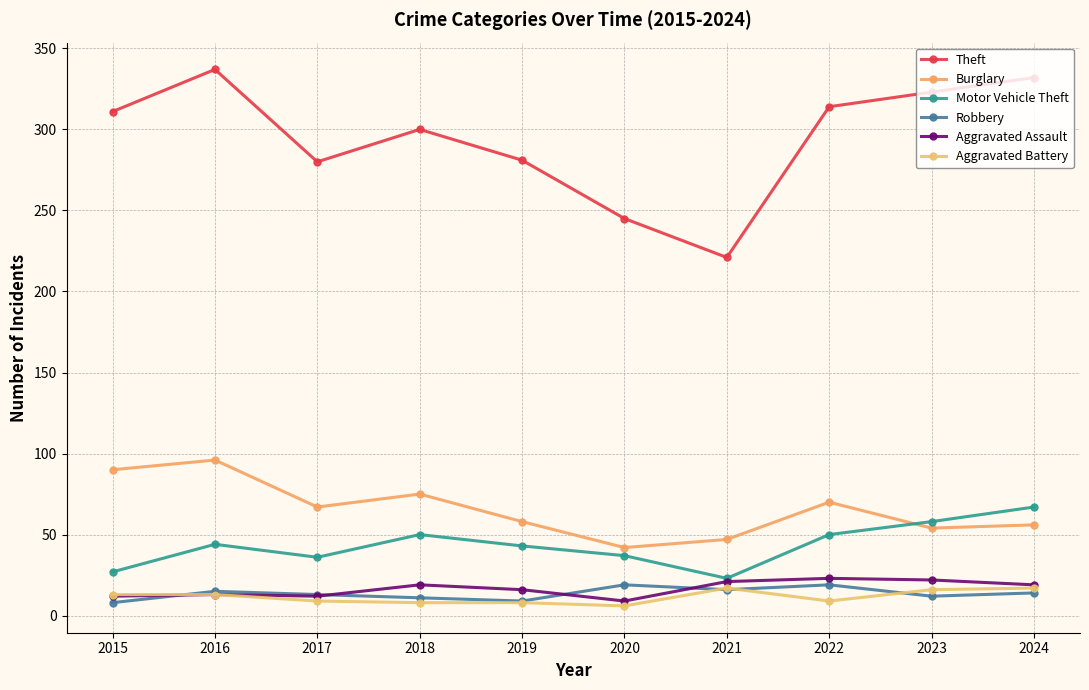

What is the spread (max minus min) of values at 2022?

305